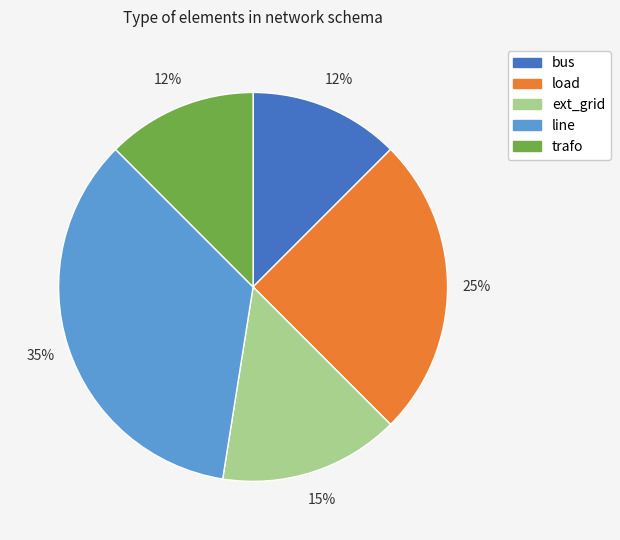

Is the sum of load and ext_grid greater than half?

No